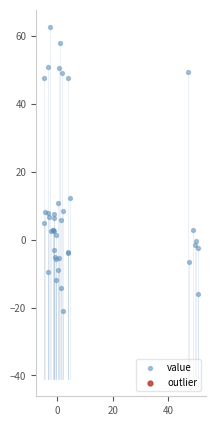

What Y value in the scatter plot is closest to 20?

12.3